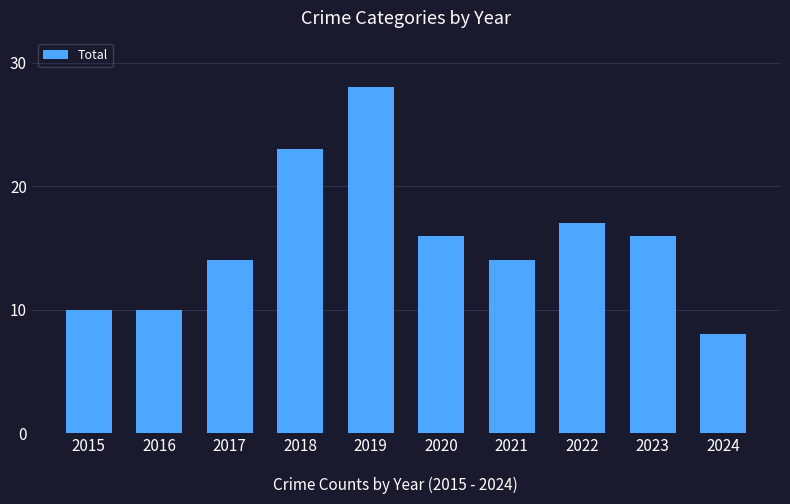

What is the difference between the values at 2017 and 2023?

2